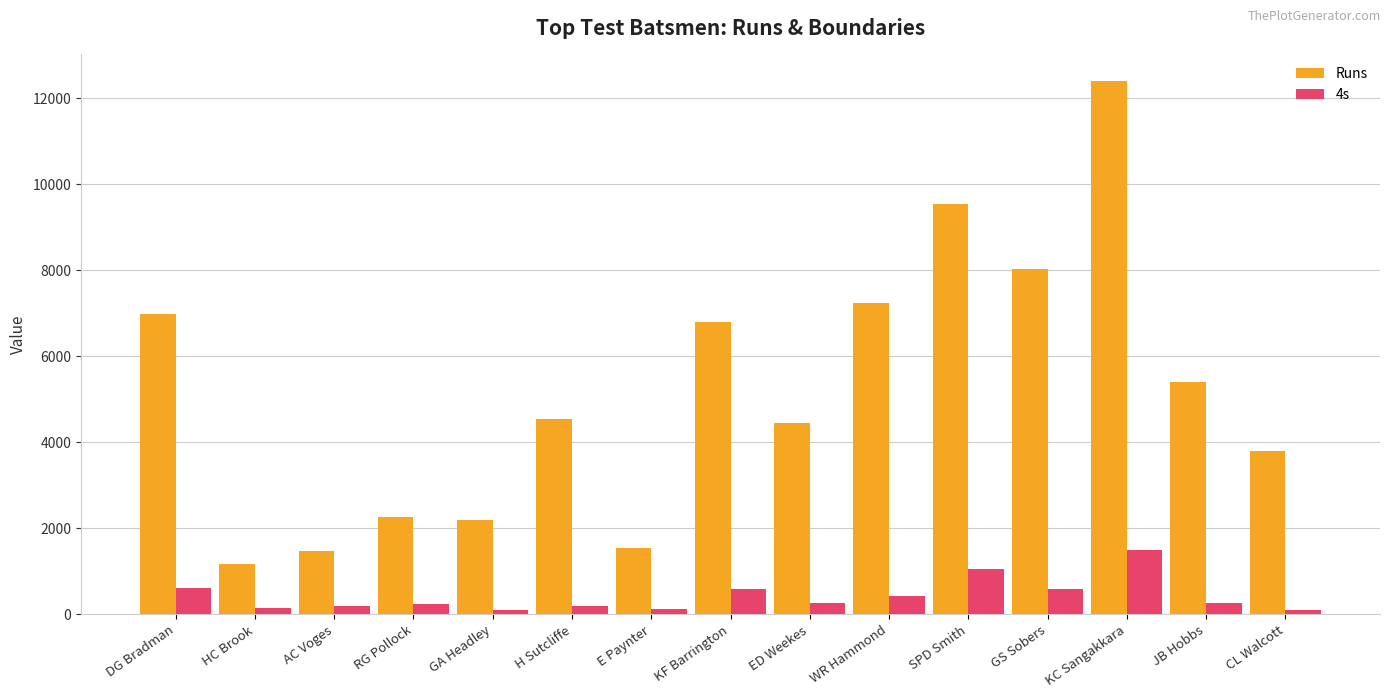

At which label does 4s first exceed 258?

DG Bradman